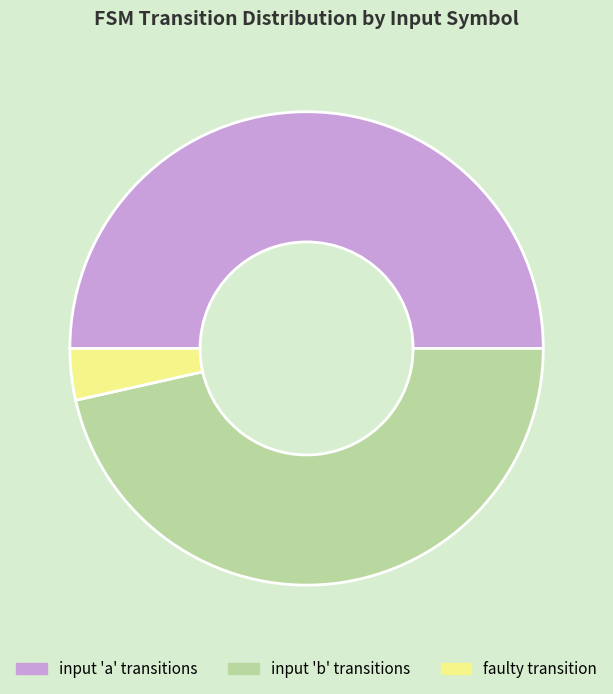

The input 'a' transitions slice represents 50% of the pie. True or false?

True